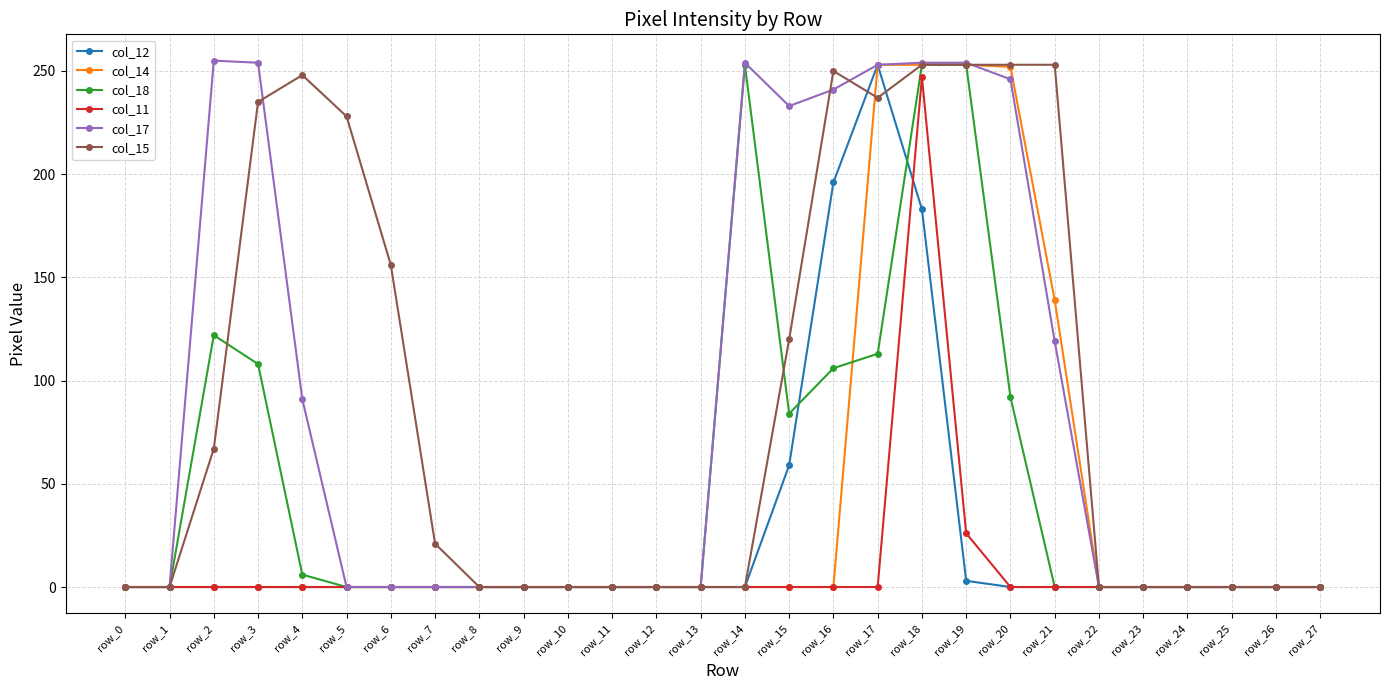

Is the value of col_12 at row_11 greater than the value of col_14 at row_21?

No